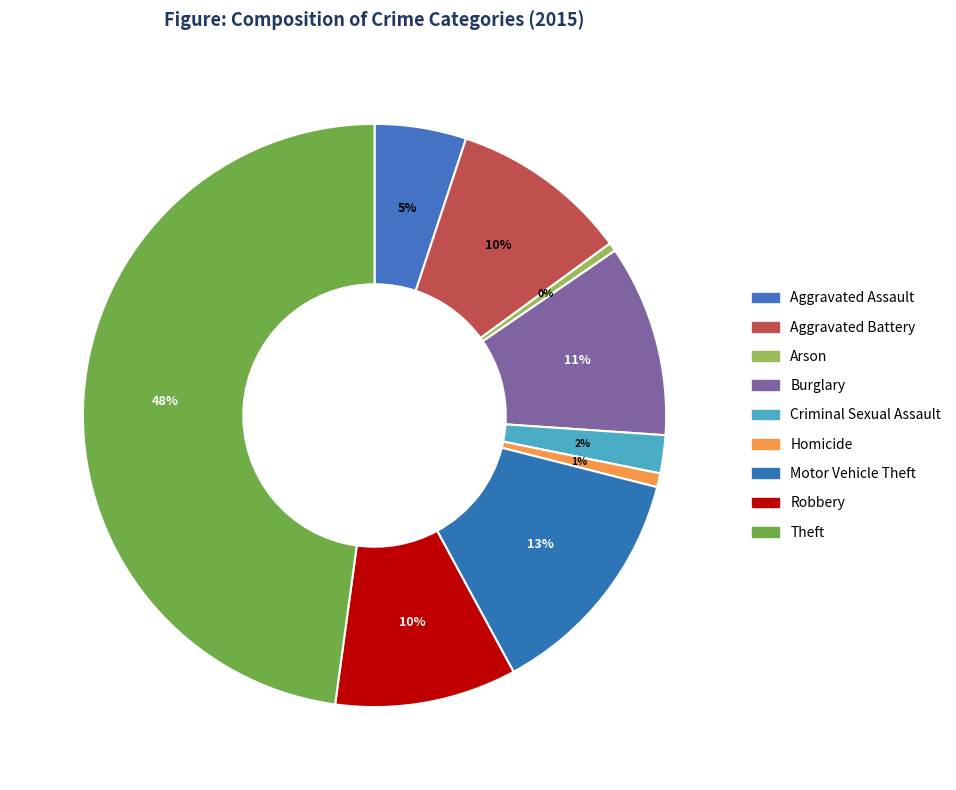

What percentage is NOT represented by Aggravated Assault?

94.9%